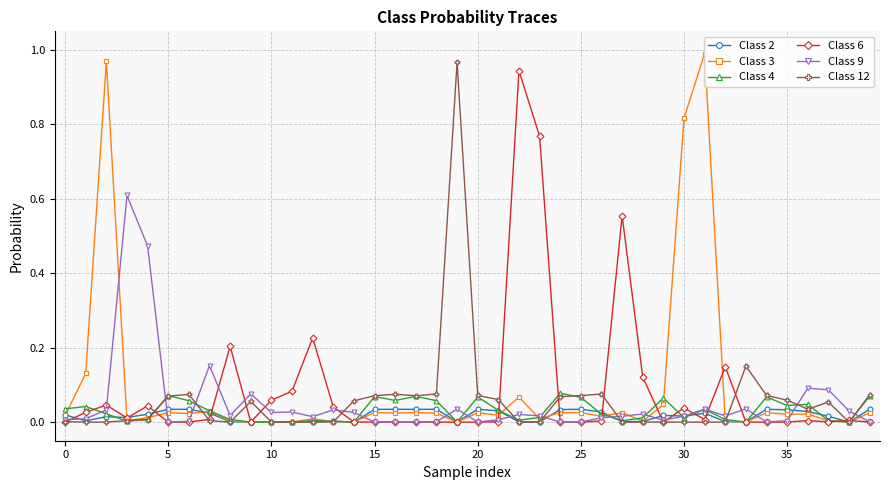

True or false: Class 9 has more than 2 interior local peaks.

True